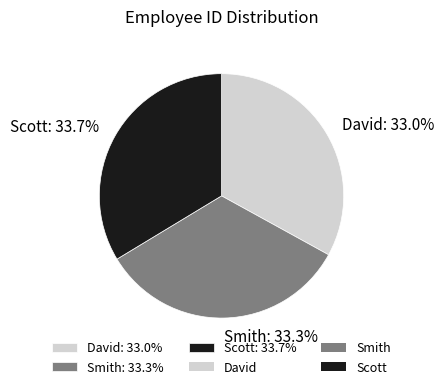

To the nearest percent, what is the difference between the largest and smallest slice percentages?

1%